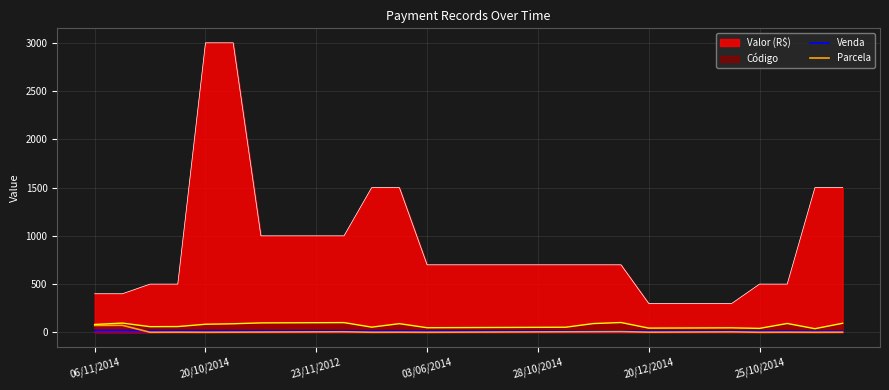

What is the maximum value shown in the chart?

3000